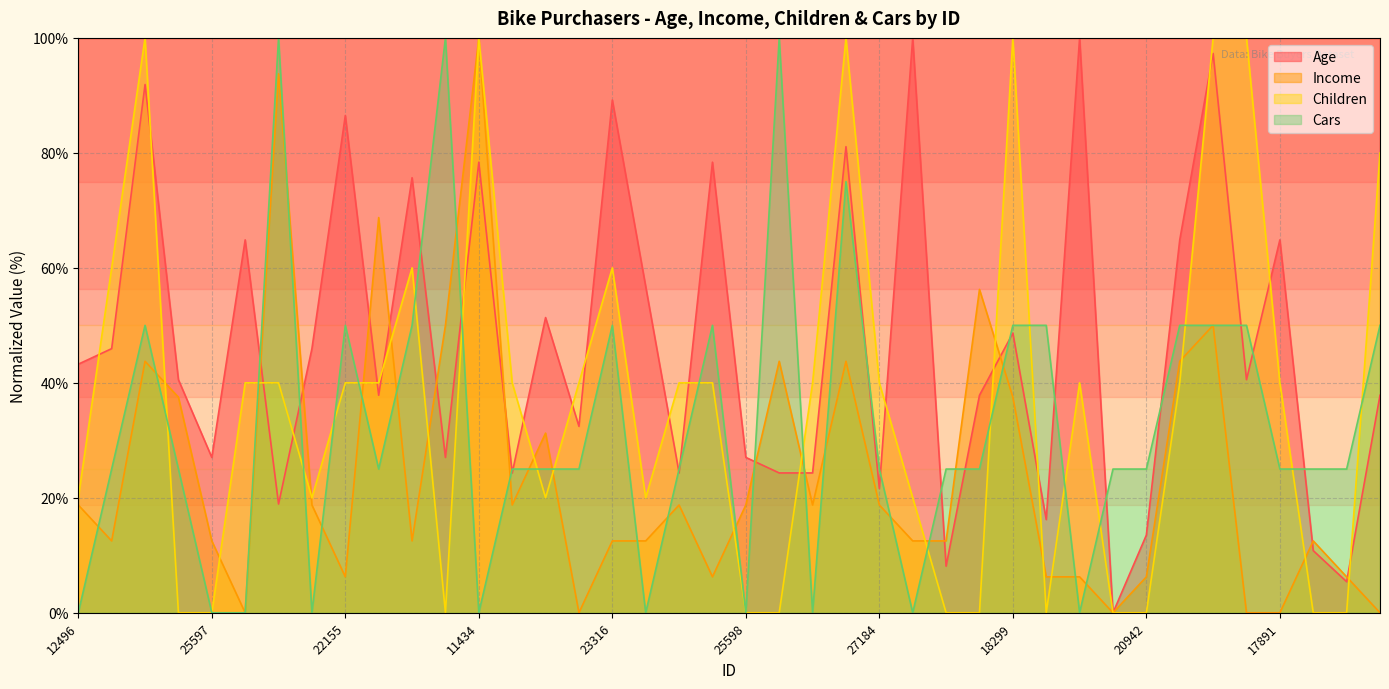

Reading right to left, list all the values displayed in this chart.

Age: 16259=37.8	26863=5.4	27832=10.8	17891=64.9	28380=40.5	12291=97.3	18484=64.9	20942=13.5	22400=0.0	19273=100.0	16466=16.2	18299=48.6	18283=37.8	17841=8.1	12590=100.0	27184=21.6	26412=81.1	19193=24.3	21564=24.3	25598=27.0	25940=78.4	27183=24.3	12610=56.8	23316=89.2	20870=32.4	23542=51.4	25323=24.3	11434=78.4	12697=27.0	22173=75.7	19280=37.8	22155=86.5	19364=45.9	27974=18.9	13507=64.9	25597=27.0	24381=40.5	14177=91.9	24107=45.9	12496=43.2
Income: 16259=0.0	26863=6.2	27832=12.5	17891=0.0	28380=0.0	12291=50.0	18484=43.8	20942=6.2	22400=0.0	19273=6.2	16466=6.2	18299=37.5	18283=56.2	17841=12.5	12590=12.5	27184=18.8	26412=43.8	19193=18.8	21564=43.8	25598=18.8	25940=6.2	27183=18.8	12610=12.5	23316=12.5	20870=0.0	23542=31.2	25323=18.8	11434=100.0	12697=50.0	22173=12.5	19280=68.8	22155=6.2	19364=18.8	27974=93.8	13507=0.0	25597=12.5	24381=37.5	14177=43.8	24107=12.5	12496=18.8
Children: 16259=80.0	26863=0.0	27832=0.0	17891=40.0	28380=100.0	12291=100.0	18484=40.0	20942=0.0	22400=0.0	19273=40.0	16466=0.0	18299=100.0	18283=0.0	17841=0.0	12590=20.0	27184=40.0	26412=100.0	19193=40.0	21564=0.0	25598=0.0	25940=40.0	27183=40.0	12610=20.0	23316=60.0	20870=40.0	23542=20.0	25323=40.0	11434=100.0	12697=0.0	22173=60.0	19280=40.0	22155=40.0	19364=20.0	27974=40.0	13507=40.0	25597=0.0	24381=0.0	14177=100.0	24107=60.0	12496=20.0
Cars: 16259=50.0	26863=25.0	27832=25.0	17891=25.0	28380=50.0	12291=50.0	18484=50.0	20942=25.0	22400=25.0	19273=0.0	16466=50.0	18299=50.0	18283=25.0	17841=25.0	12590=0.0	27184=25.0	26412=75.0	19193=0.0	21564=100.0	25598=0.0	25940=50.0	27183=25.0	12610=0.0	23316=50.0	20870=25.0	23542=25.0	25323=25.0	11434=0.0	12697=100.0	22173=50.0	19280=25.0	22155=50.0	19364=0.0	27974=100.0	13507=0.0	25597=0.0	24381=25.0	14177=50.0	24107=25.0	12496=0.0